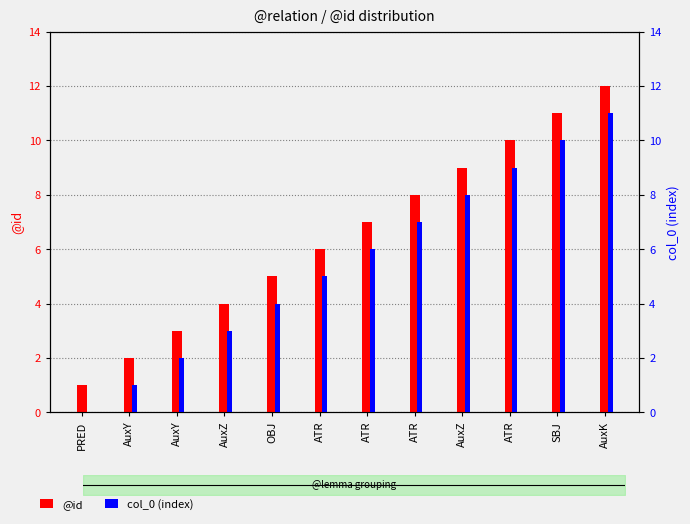

At which label does @id first exceed 7?

ATR